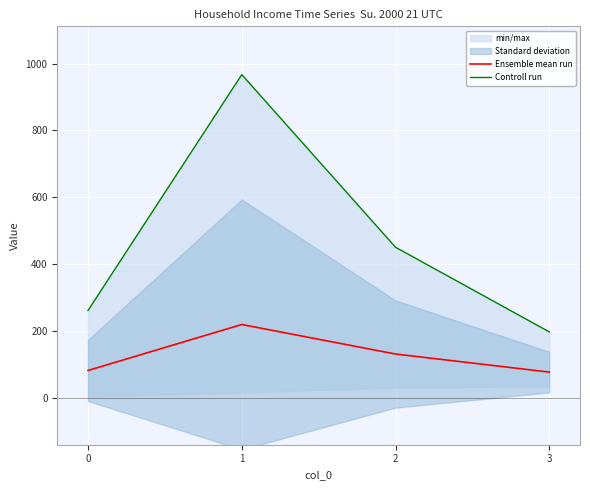

At how many categories does at least one series exceed 689?

1